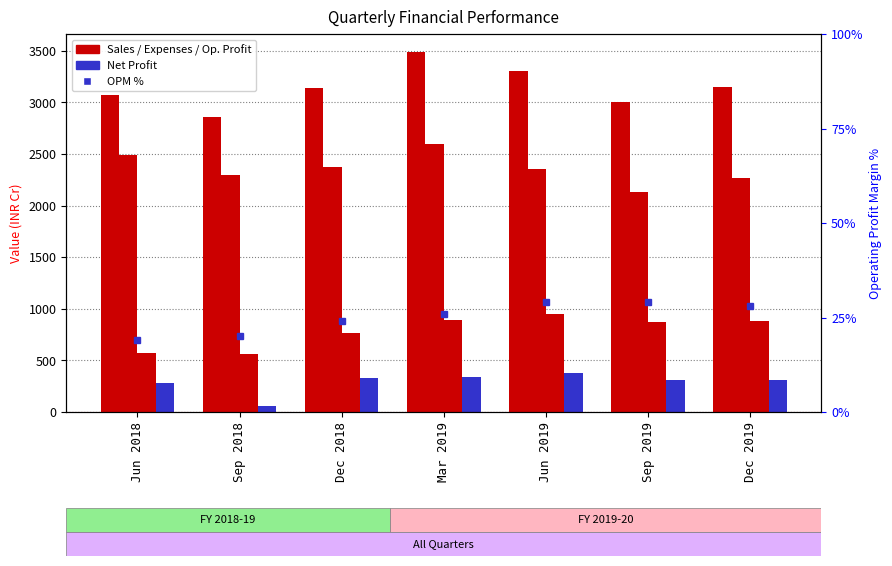

Rank the series by their maximum value, from lowest to highest.

OPM %, Net Profit, Operating Profit, Expenses, Sales